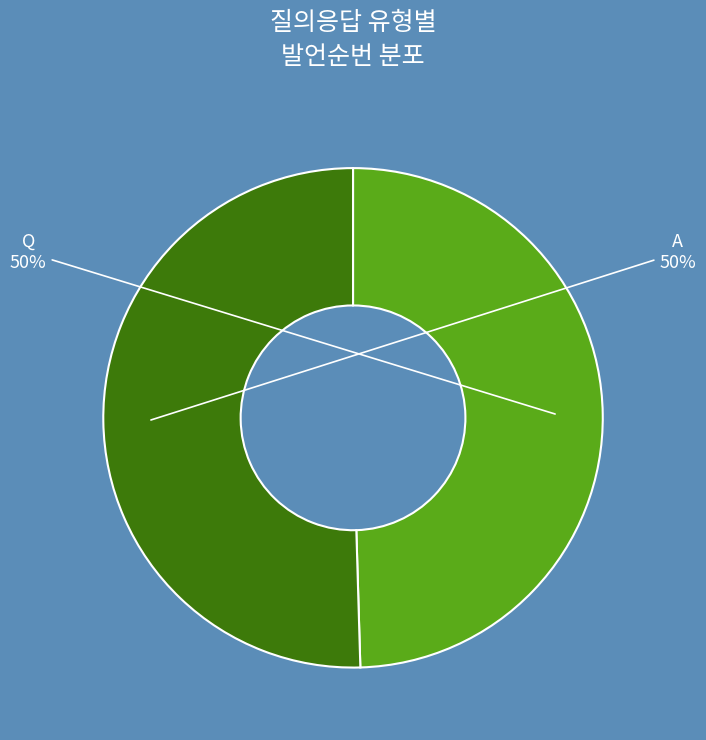

To the nearest percent, what is the average slice percentage?

50%